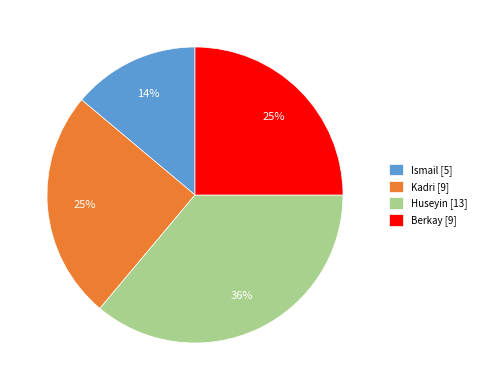

Is the sum of Kadri [9] and Huseyin [13] greater than half?

Yes